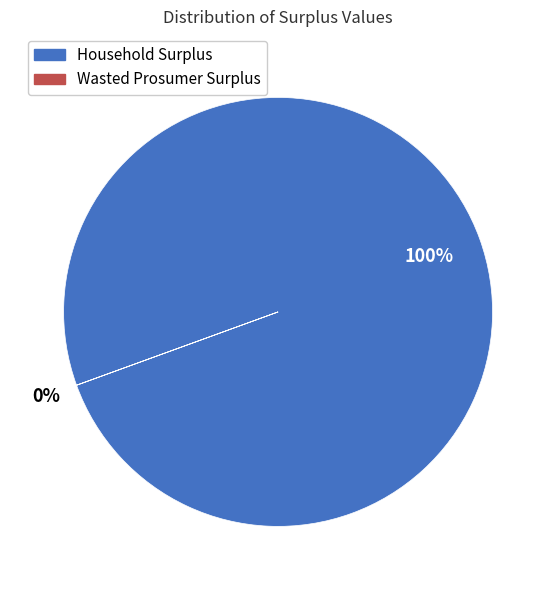

How many slices are in this pie chart?

2